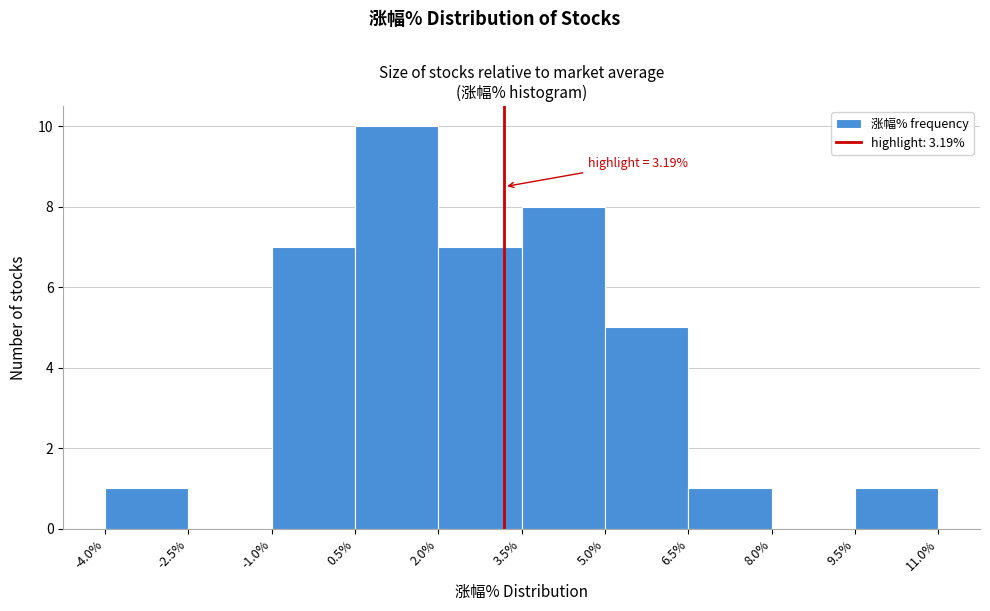

Which range on the x-axis has the tallest bar?

0.5% to 2.0%